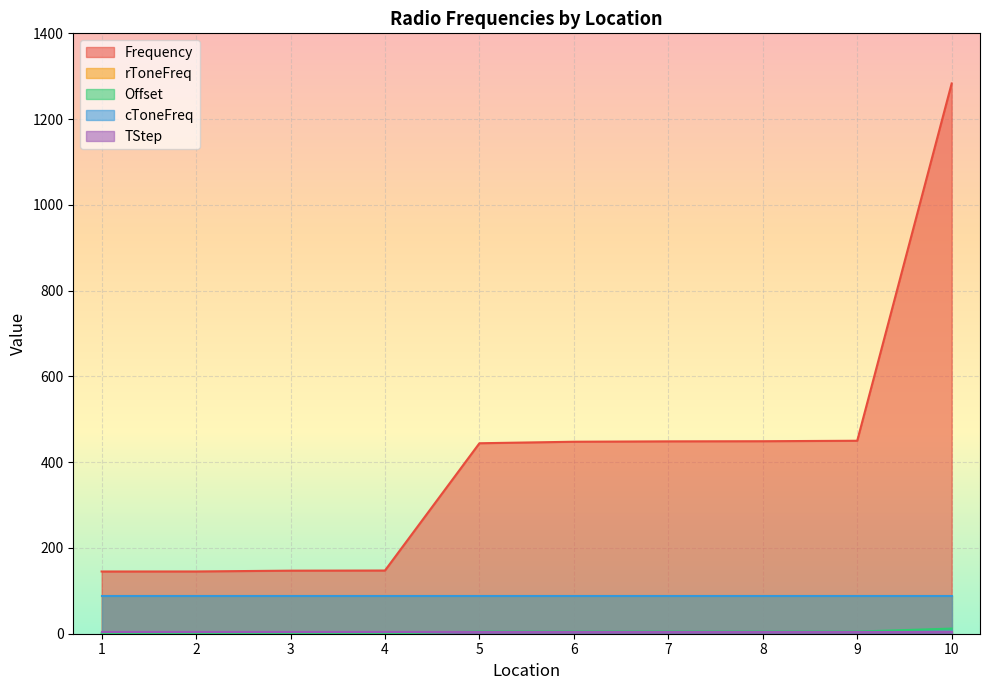

Reading right to left, list all the values displayed in this chart.

Frequency: 10=1283.1	9=450.0	8=448.9	7=448.6	6=447.7	5=444.2	4=147.4	3=147.0	2=145.2	1=145.1
rToneFreq: 10=88.5	9=88.5	8=88.5	7=88.5	6=88.5	5=88.5	4=88.5	3=88.5	2=88.5	1=88.5
Offset: 10=12.0	9=5.0	8=5.0	7=5.0	6=5.0	5=5.0	4=0.6	3=0.6	2=0.6	1=0.6
cToneFreq: 10=88.5	9=88.5	8=88.5	7=88.5	6=88.5	5=88.5	4=88.5	3=88.5	2=88.5	1=88.5
TStep: 10=5.0	9=5.0	8=5.0	7=5.0	6=5.0	5=5.0	4=5.0	3=5.0	2=5.0	1=5.0